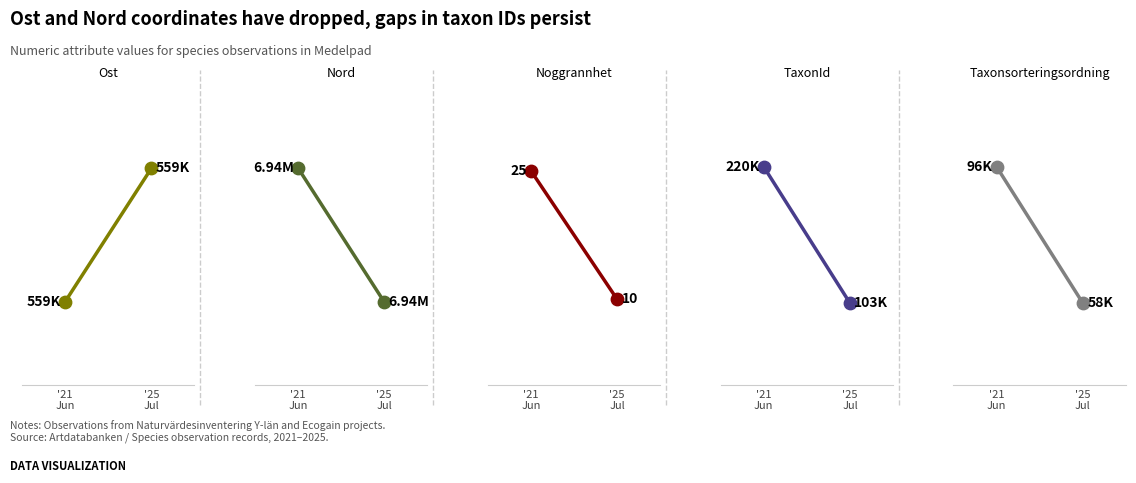

Which series reaches the maximum Y coordinate?

Nord